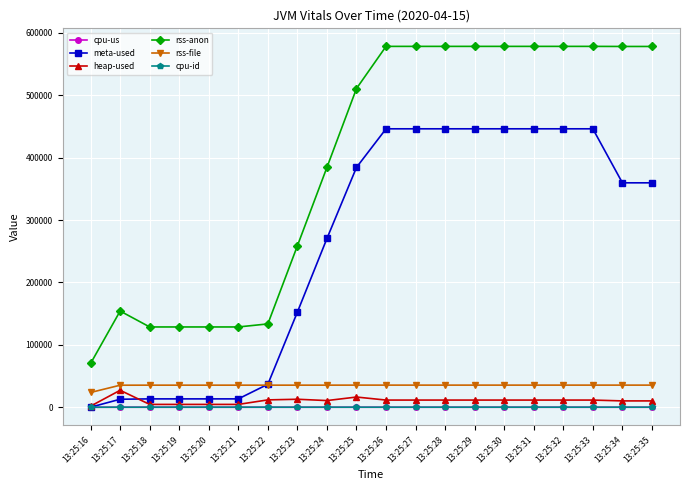

At how many categories does at least one series exceed 541686?

10